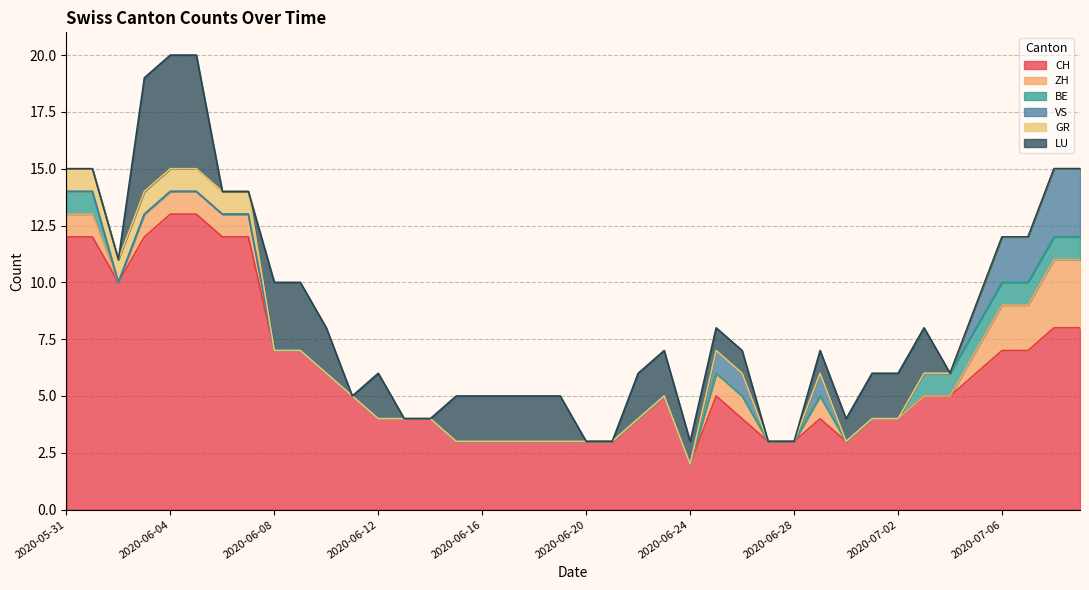

Reading left to right, transcribe all the data shown in this chart.

CH: 12	12	10	12	13	13	12	12	7	7	6	5	4	4	4	3	3	3	3	3	3	3	4	5	2	5	4	3	3	4	3	4	4	5	5	6	7	7	8	8
ZH: 1	1	0	1	1	1	1	1	0	0	0	0	0	0	0	0	0	0	0	0	0	0	0	0	0	1	1	0	0	1	0	0	0	0	0	1	2	2	3	3
BE: 1	1	0	0	0	0	0	0	0	0	0	0	0	0	0	0	0	0	0	0	0	0	0	0	0	0	0	0	0	0	0	0	0	1	1	1	1	1	1	1
VS: 0	0	0	0	0	0	0	0	0	0	0	0	0	0	0	0	0	0	0	0	0	0	0	0	0	1	1	0	0	1	0	0	0	0	0	1	2	2	3	3
GR: 1	1	1	1	1	1	1	1	0	0	0	0	0	0	0	0	0	0	0	0	0	0	0	0	0	0	0	0	0	0	0	0	0	0	0	0	0	0	0	0
LU: 0	0	0	5	5	5	0	0	3	3	2	0	2	0	0	2	2	2	2	2	0	0	2	2	1	1	1	0	0	1	1	2	2	2	0	0	0	0	0	0